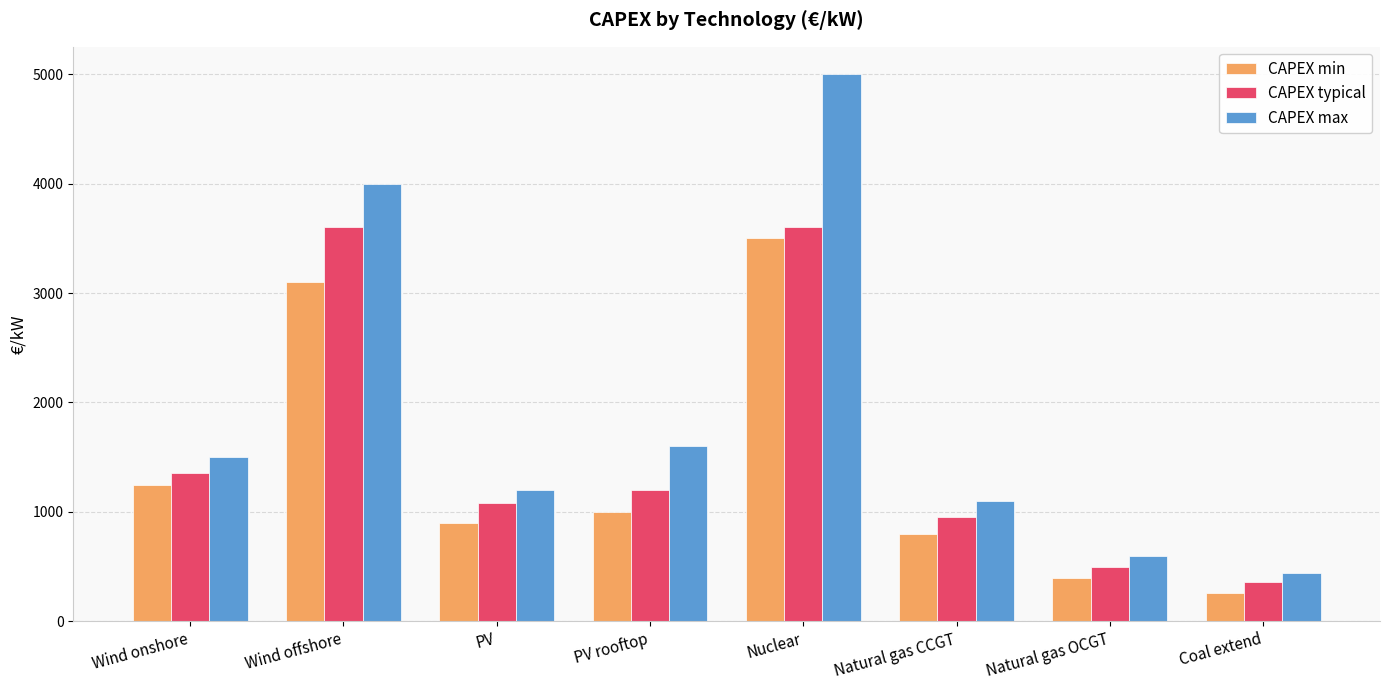

List the series in order of their peak value, highest first.

CAPEX max, CAPEX typical, CAPEX min